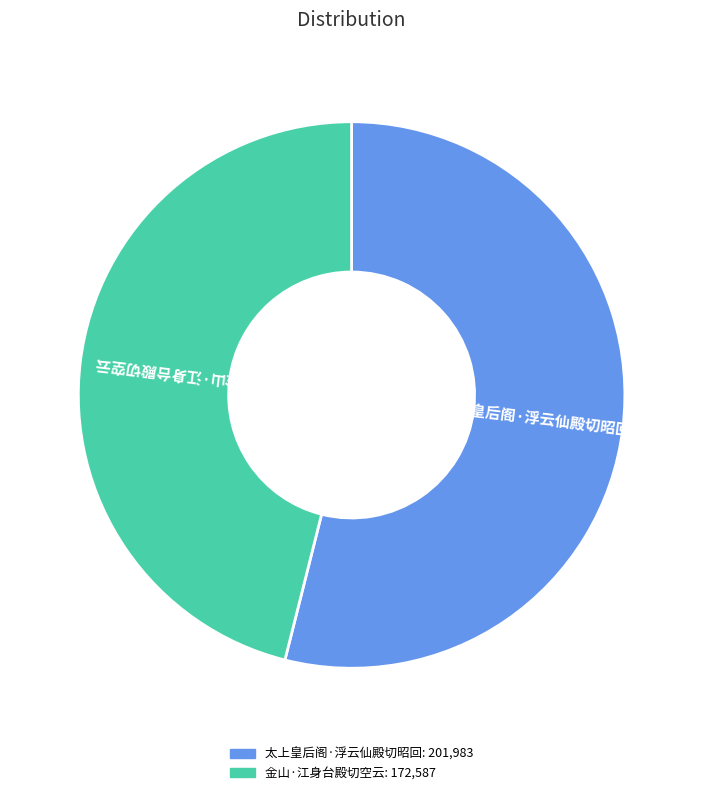

How many slices are in this pie chart?

2